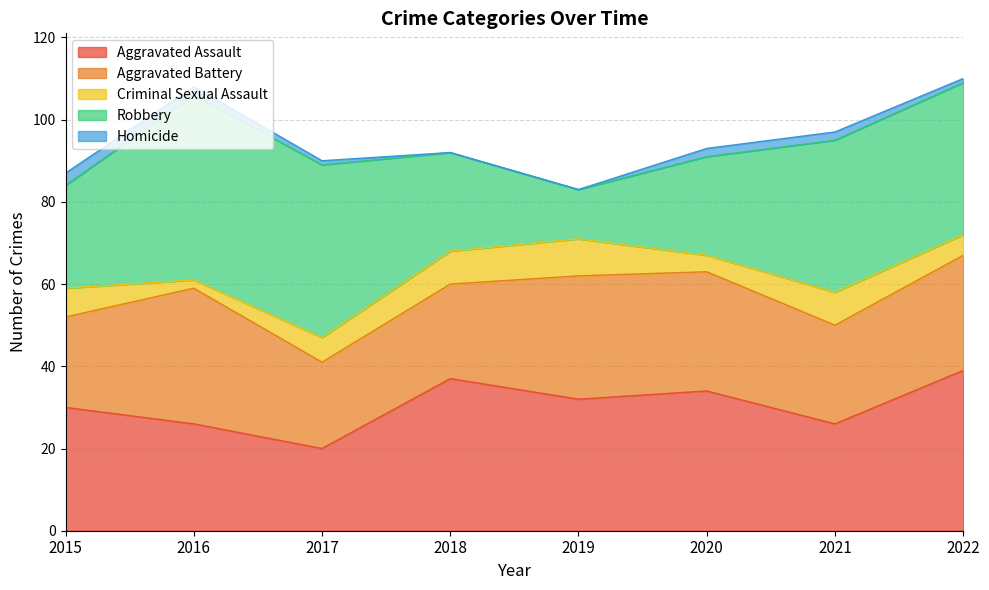

How many series are shown in this chart?

5